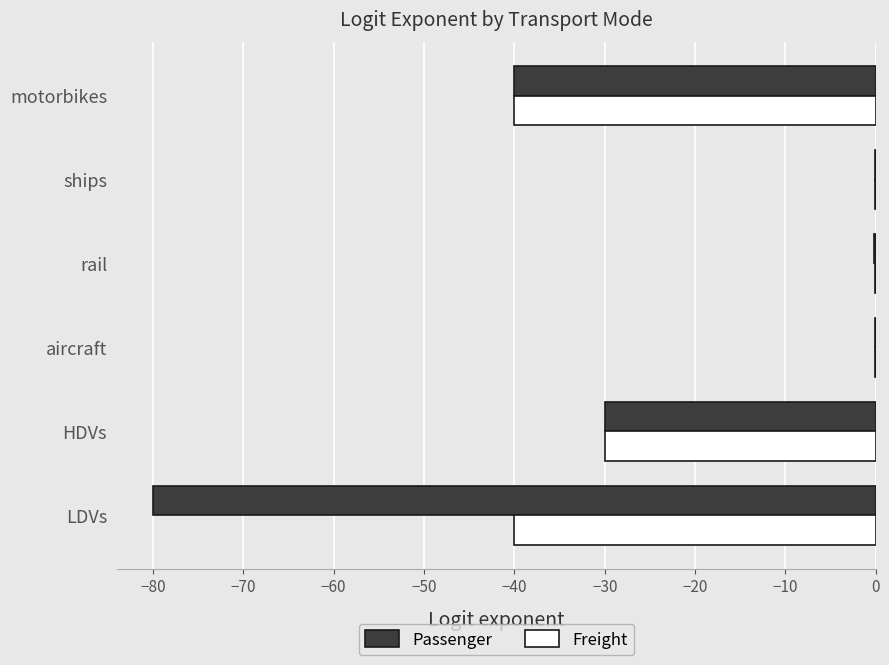

Read the Passenger value at motorbikes.

-40.0